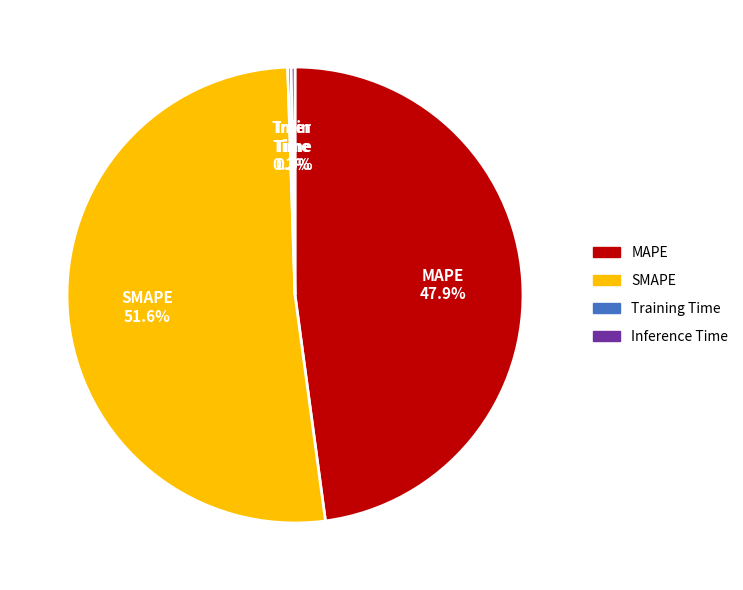

What is the majority slice?

SMAPE